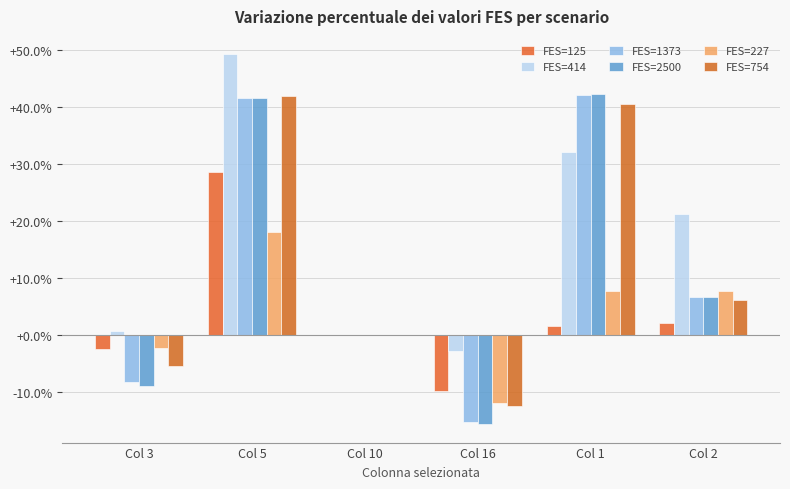

List the labels in order of FES=227 value, largest first.

Col 5, Col 2, Col 1, Col 10, Col 3, Col 16